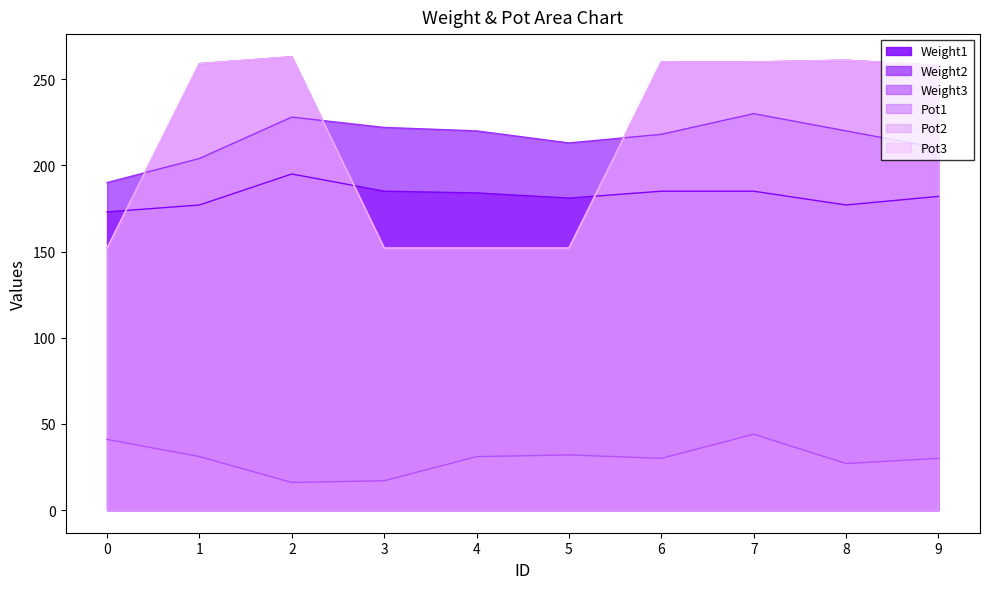

True or false: Pot2 and Pot3 cross at least once.

False